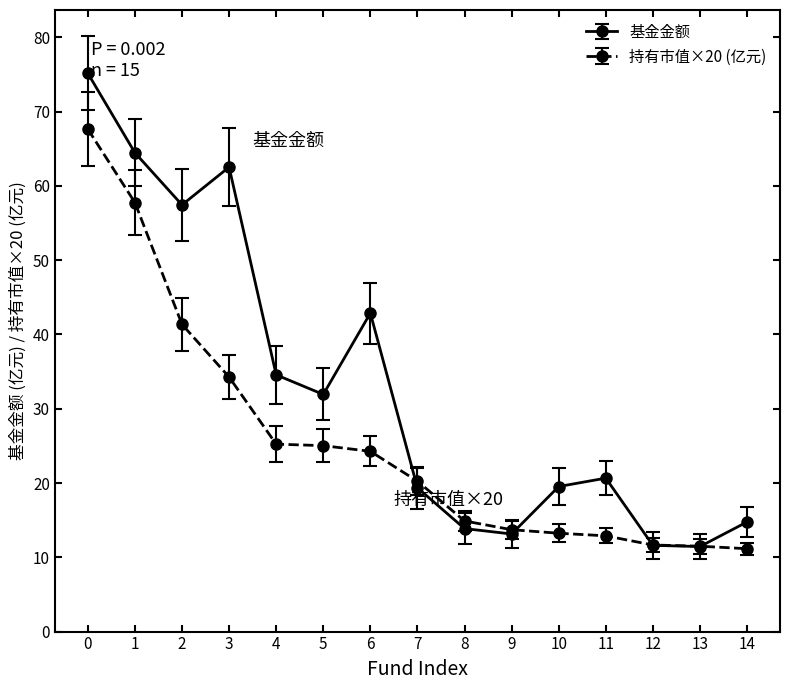

At 14, list the series in order from largest to smallest.

基金金额, 持有市值×20 (亿元)